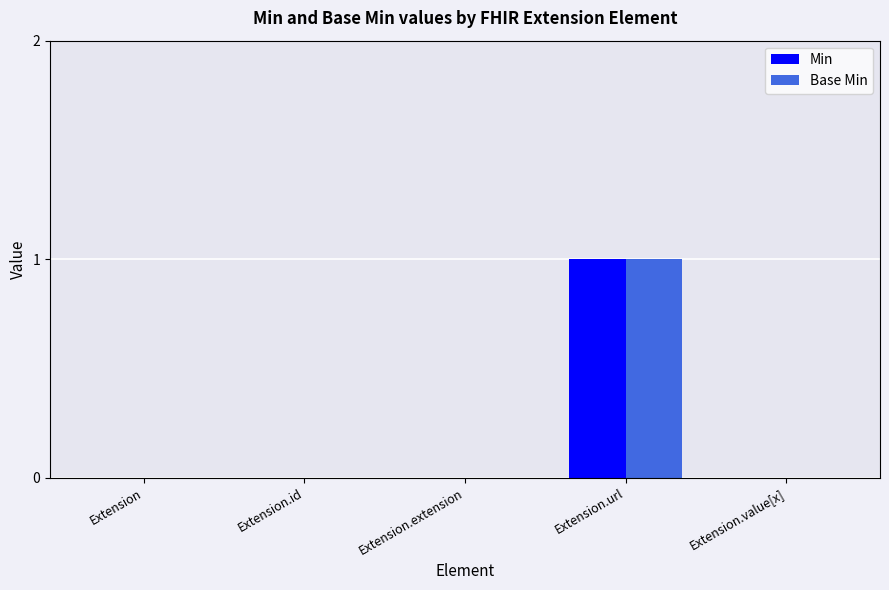

How many distinct data groups are displayed?

2